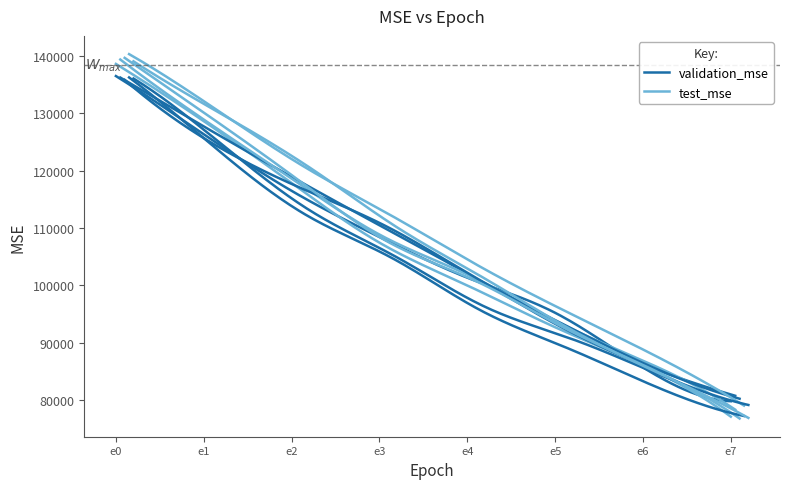

Where is the first local minimum for test_mse?

7